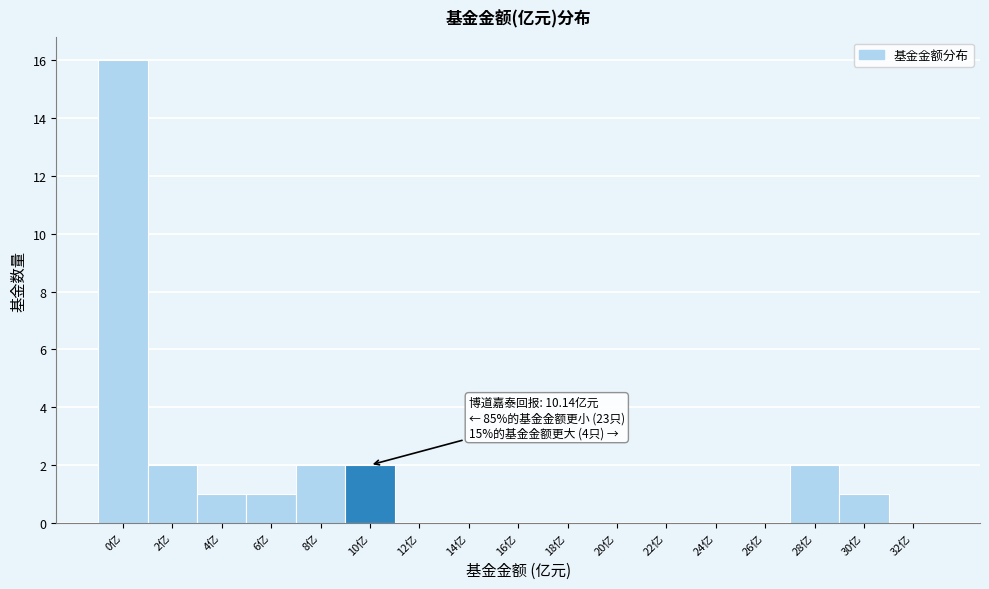

Reading right to left, transcribe all the data shown in this chart.

32亿=0	30亿=1	28亿=2	26亿=0	24亿=0	22亿=0	20亿=0	18亿=0	16亿=0	14亿=0	12亿=0	10亿=2	8亿=2	6亿=1	4亿=1	2亿=2	0亿=16